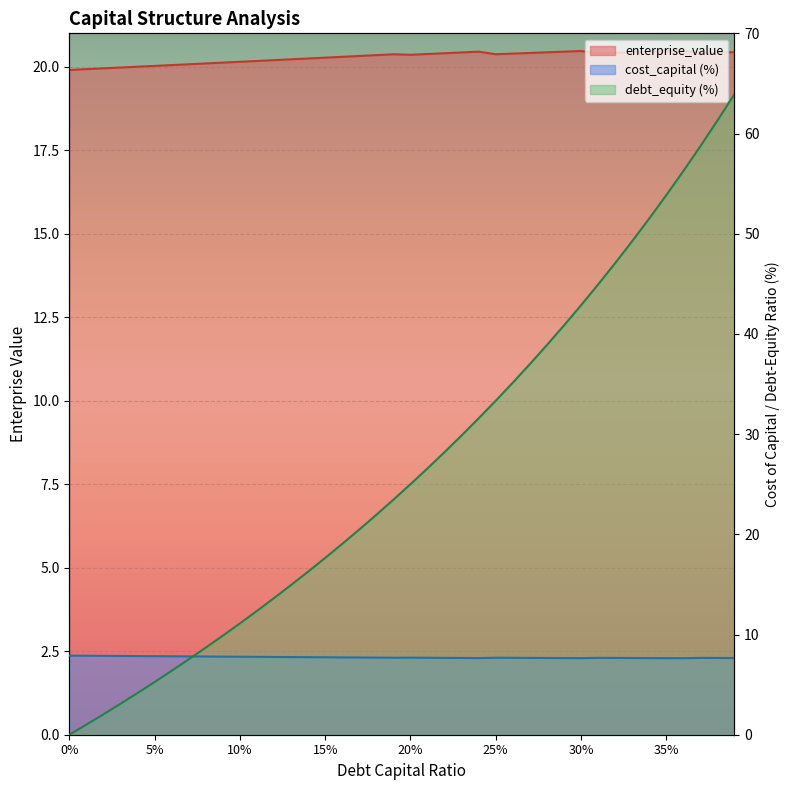

Reading right to left, list all the values displayed in this chart.

debt_capital: 63.9	61.3	58.7	56.2	53.8	51.5	49.3	47.1	44.9	42.9	40.8	38.9	37.0	35.1	33.3	31.6	29.9	28.2	26.6	25.0	23.5	22.0	20.5	19.0	17.6	16.3	14.9	13.6	12.4	11.1	9.9	8.7	7.5	6.4	5.3	4.2	3.1	2.0	1.0	0.0
cost_capital: 7.7	7.7	7.7	7.6	7.6	7.6	7.7	7.7	7.7	7.6	7.6	7.7	7.7	7.7	7.7	7.6	7.7	7.7	7.7	7.7	7.7	7.7	7.7	7.7	7.7	7.7	7.8	7.8	7.8	7.8	7.8	7.8	7.8	7.8	7.8	7.8	7.9	7.9	7.9	7.9
enterprise_value: 20.4	20.4	20.4	20.5	20.5	20.5	20.4	20.4	20.4	20.5	20.5	20.4	20.4	20.4	20.4	20.5	20.4	20.4	20.4	20.4	20.4	20.3	20.3	20.3	20.3	20.2	20.2	20.2	20.2	20.1	20.1	20.1	20.1	20.0	20.0	20.0	20.0	20.0	19.9	19.9